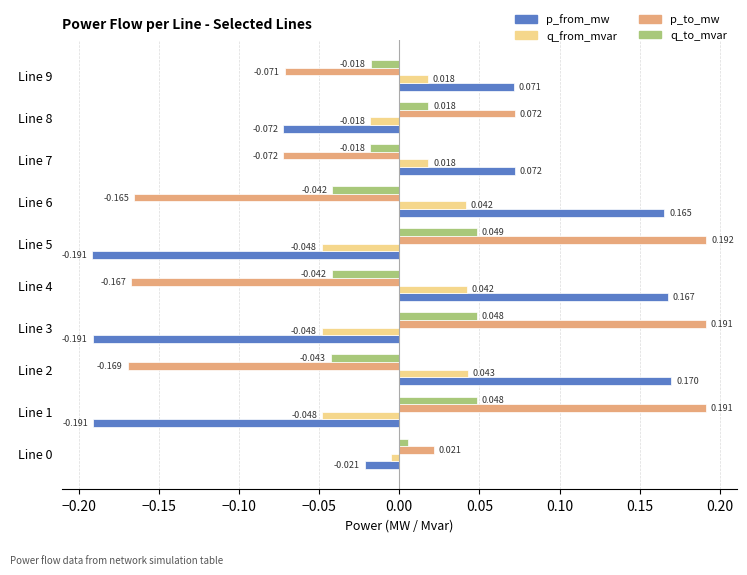

Rank the series by their maximum value, from highest to lowest.

p_to_mw, p_from_mw, q_to_mvar, q_from_mvar